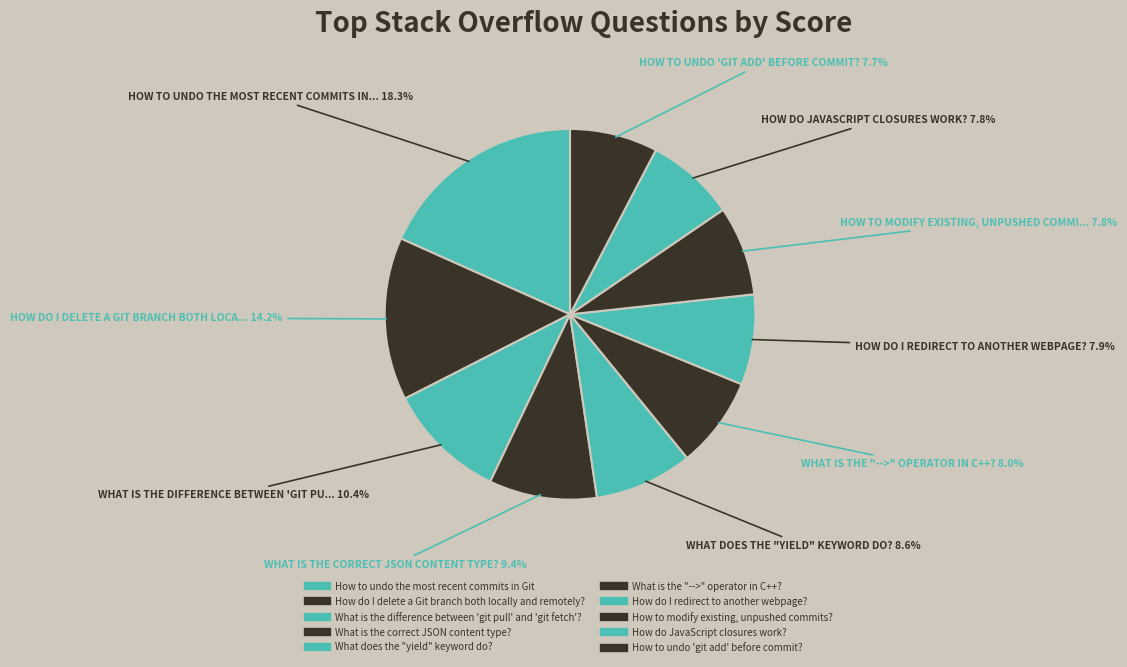

What is the change in value from What is the difference between 'git pull' and 'git fetch'? to How do JavaScript closures work??

-2565